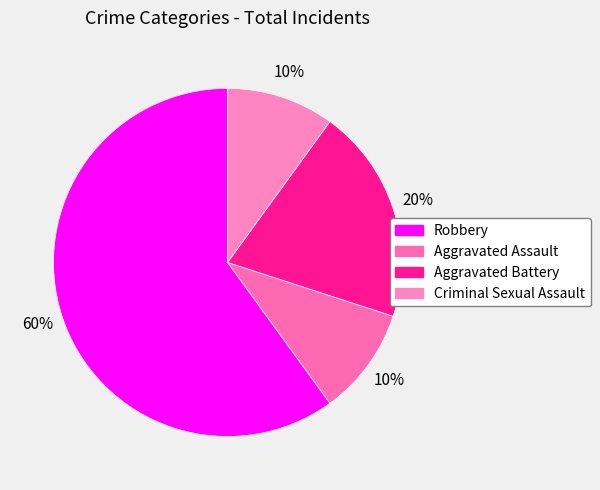

Is it true that Aggravated Assault is 19% of the pie?

False